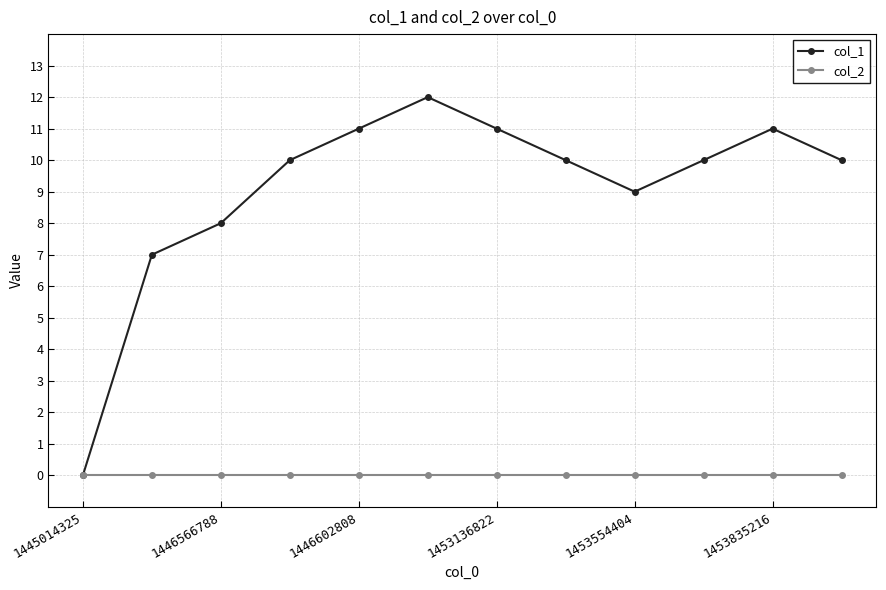

What is the difference between the maximum and minimum values in the col_1 series?

12